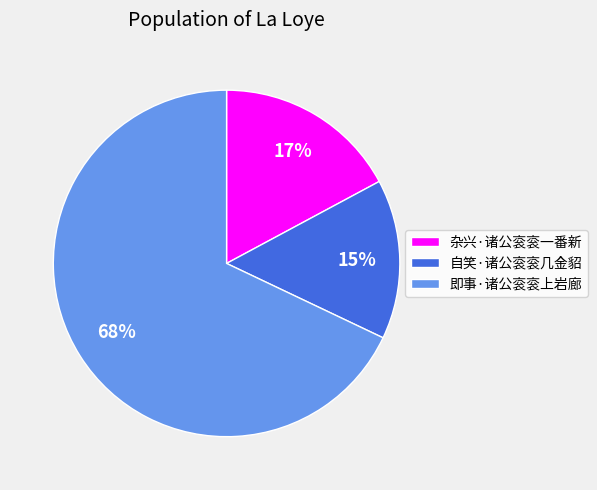

Rank the categories by value from highest to lowest.

即事·诸公衮衮上岩廊, 杂兴·诸公衮衮一番新, 自笑·诸公衮衮几金貂